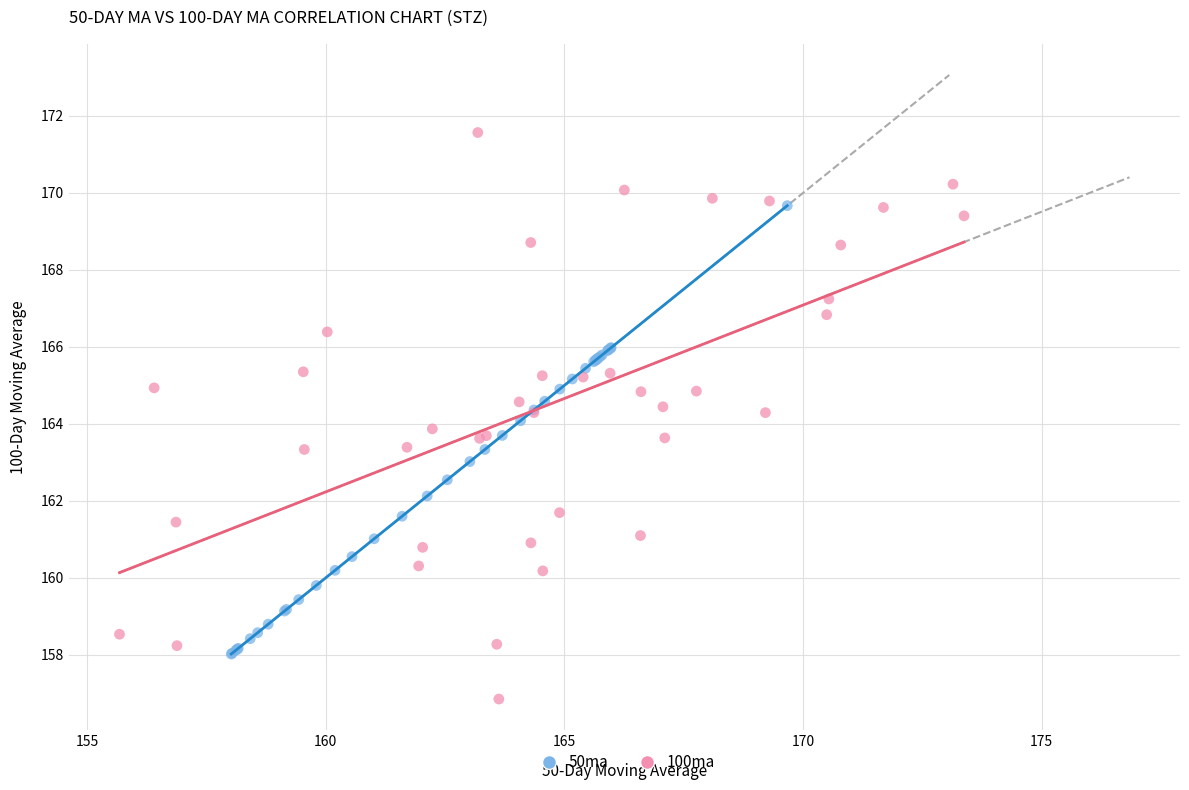

Which series has the largest Y range (max minus min)?

100ma